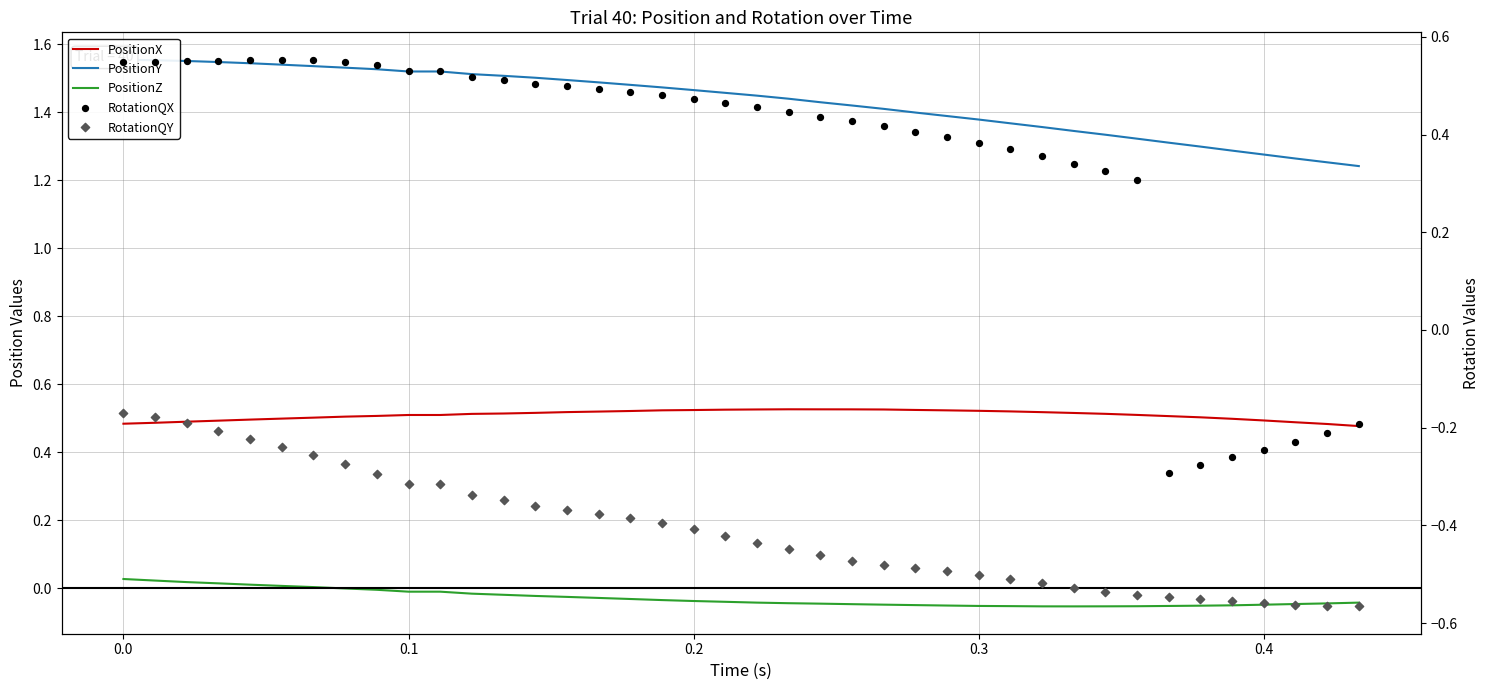

Which series reaches the maximum Y coordinate?

PositionY